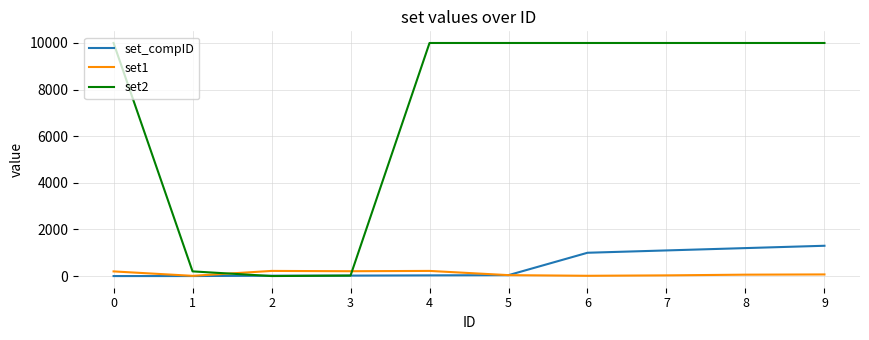

What is the difference between the maximum and minimum values in the set2 series?

9998